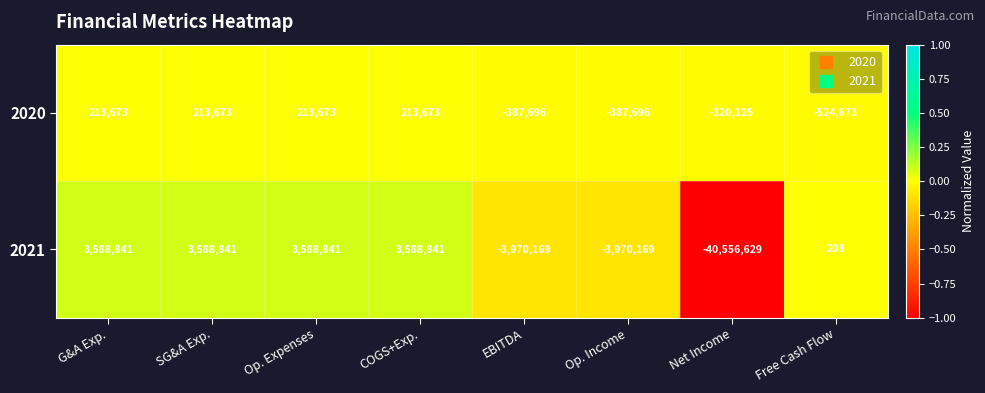

How many data points in 2020 are less than 213673?

4